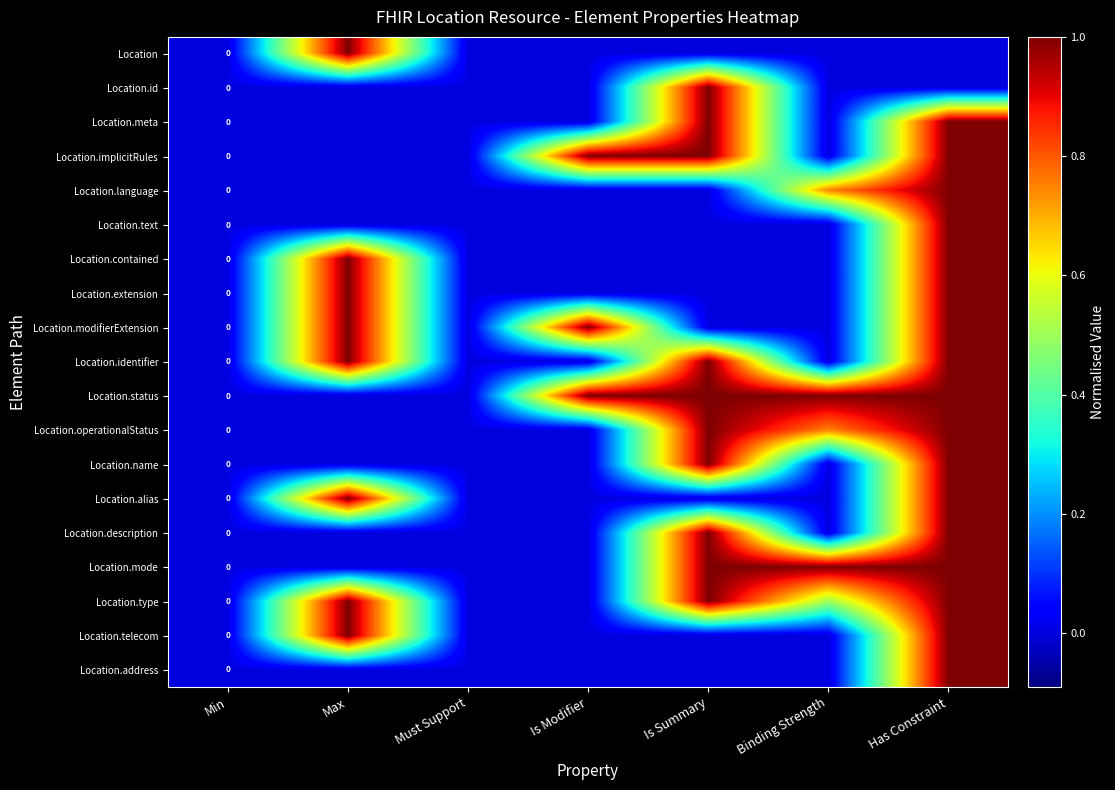

The value of Location.extension at Is Modifier is 0.0. True or false?

True